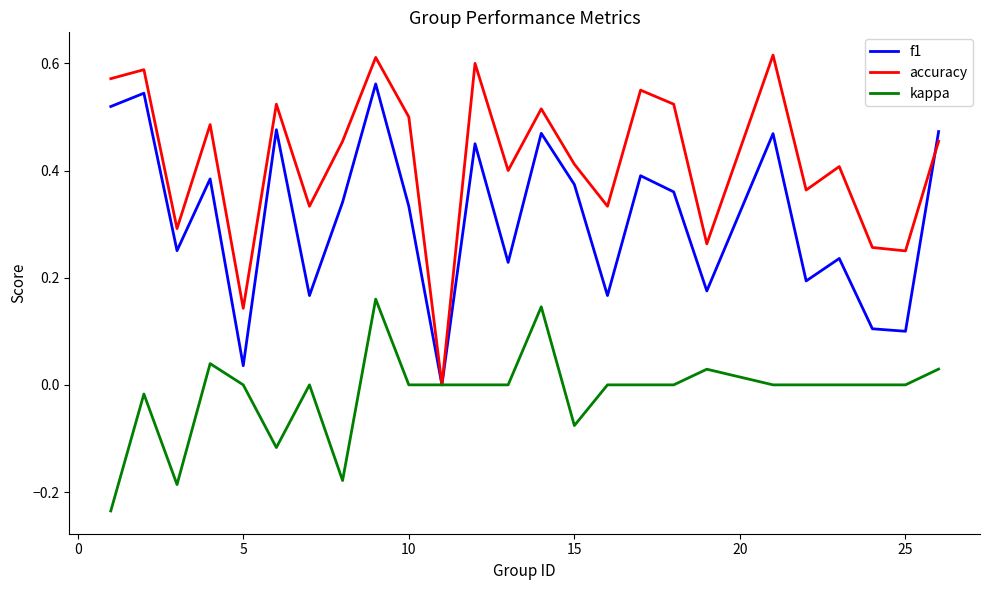

Which series has the widest spread of values?

accuracy